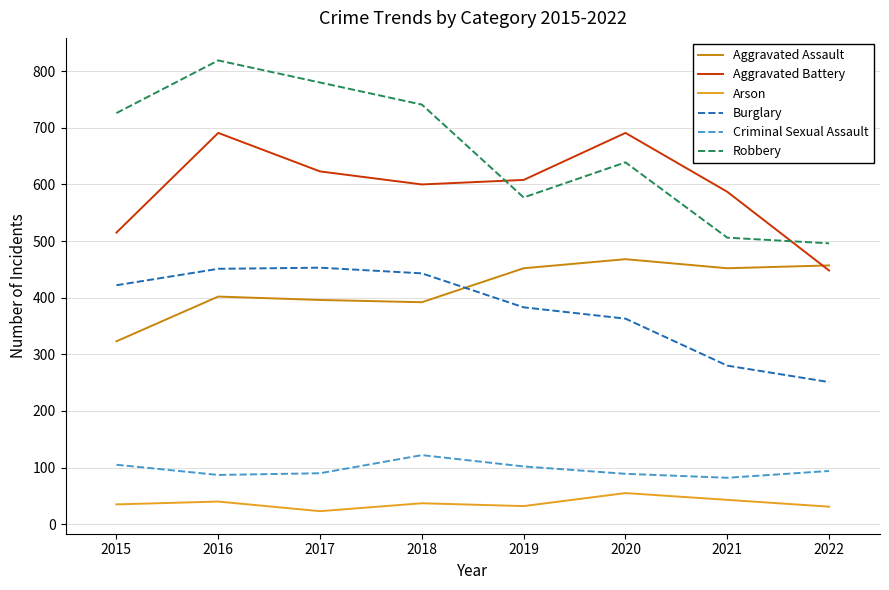

How many lines are shown in the chart?

6